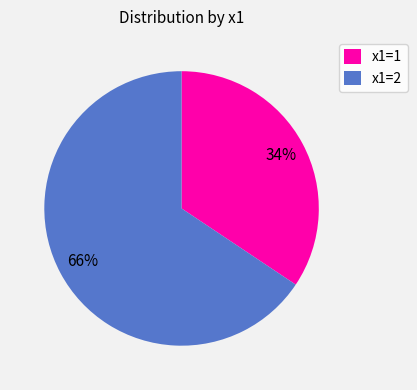

What is the smallest slice in the pie chart?

x1=1